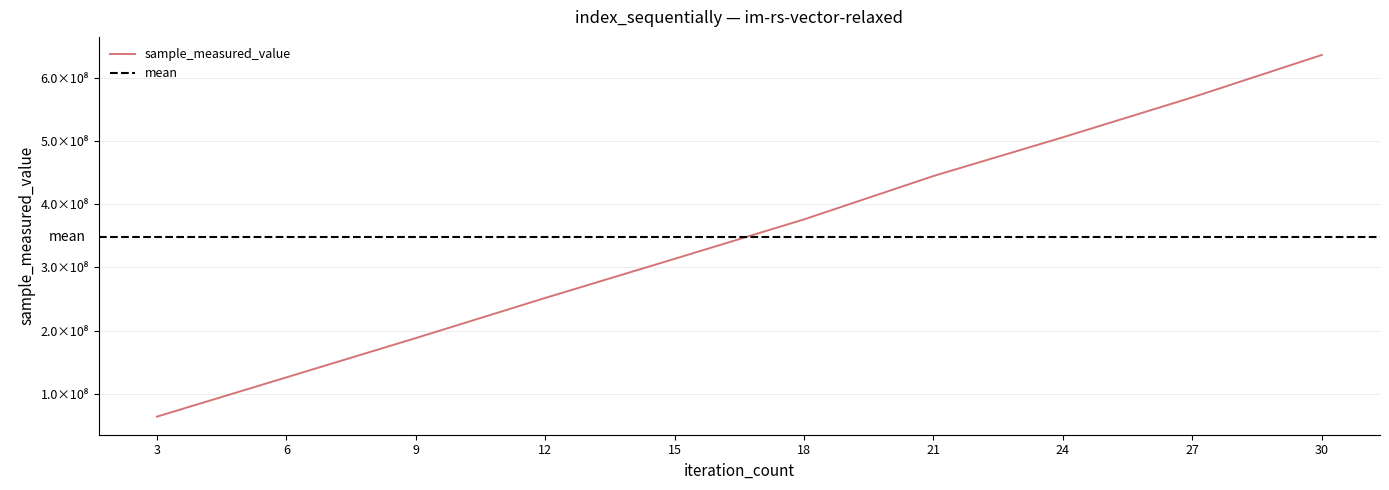

Does the chart have visible grid lines?

Yes